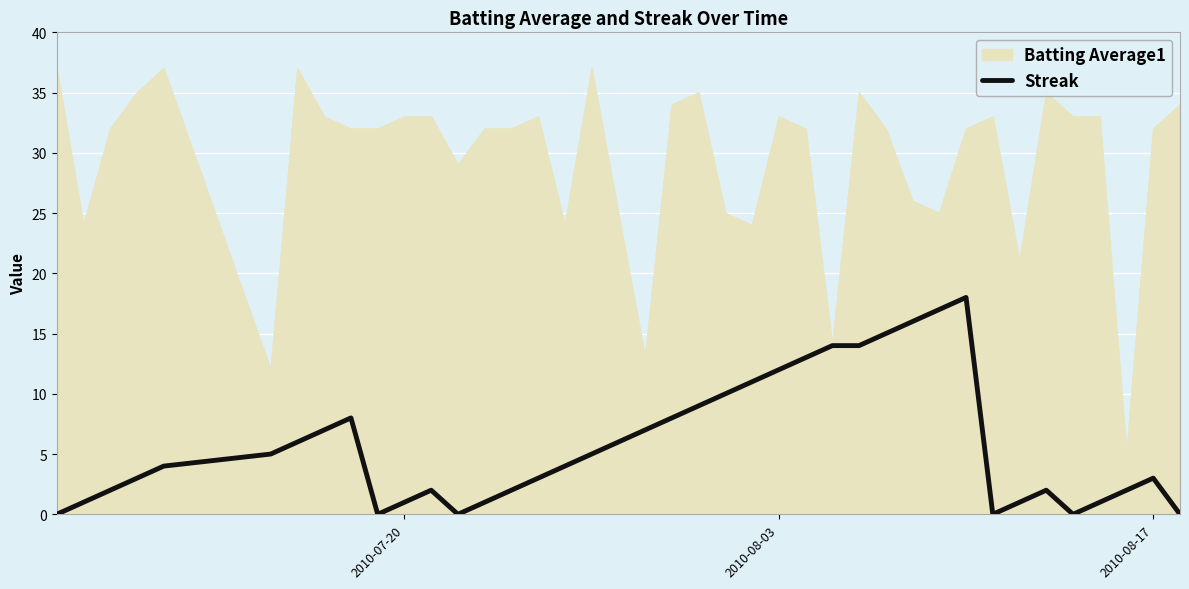

Which series has the widest spread of values?

Batting Average1